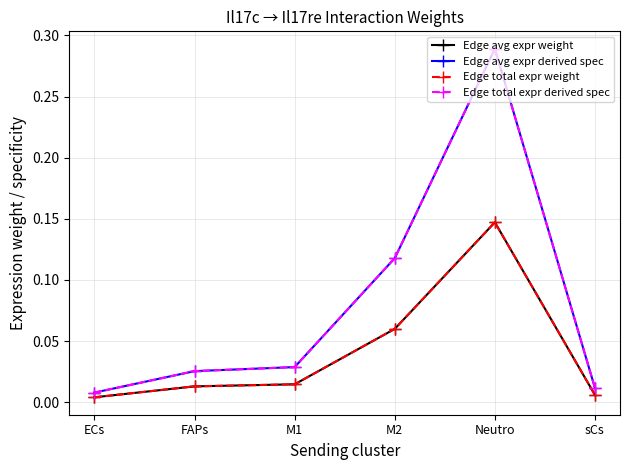

True or false: Edge avg expr derived spec and Edge avg expr weight intersect in this chart.

False